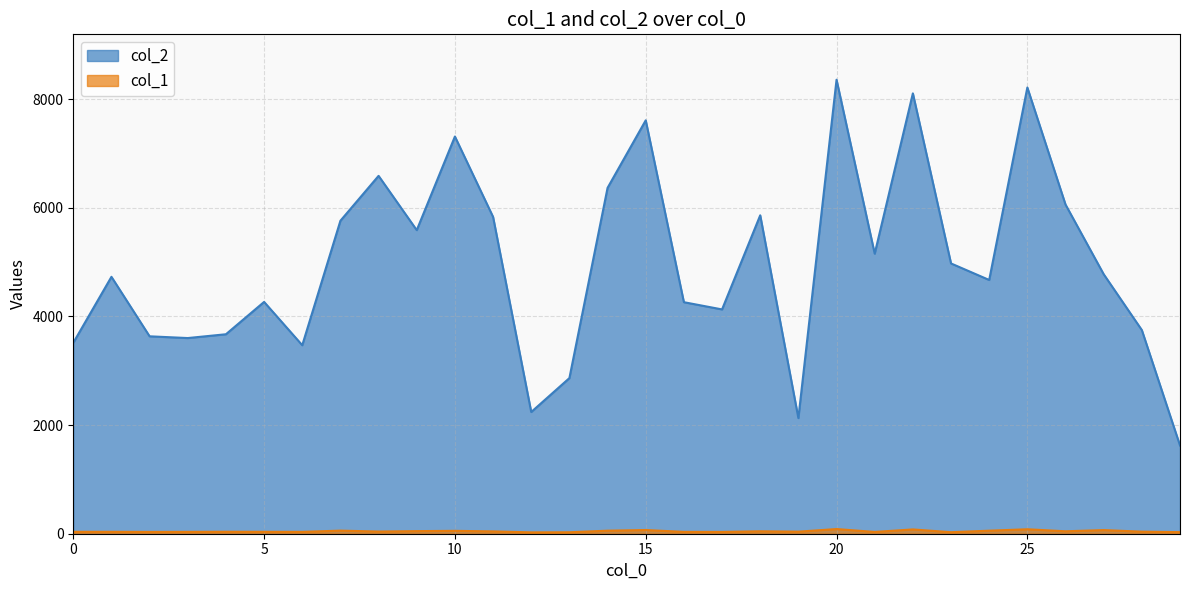

What is the total value across all series at 15?

7676